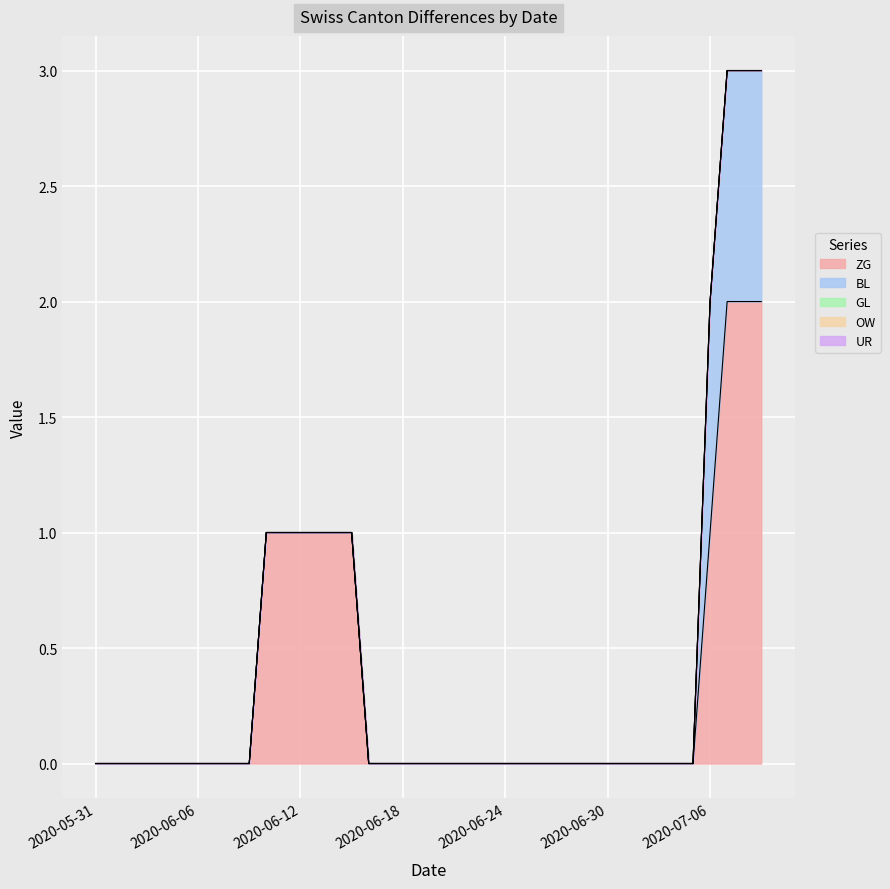

True or false: OW has a value of 0 at 2020-06-12.

True